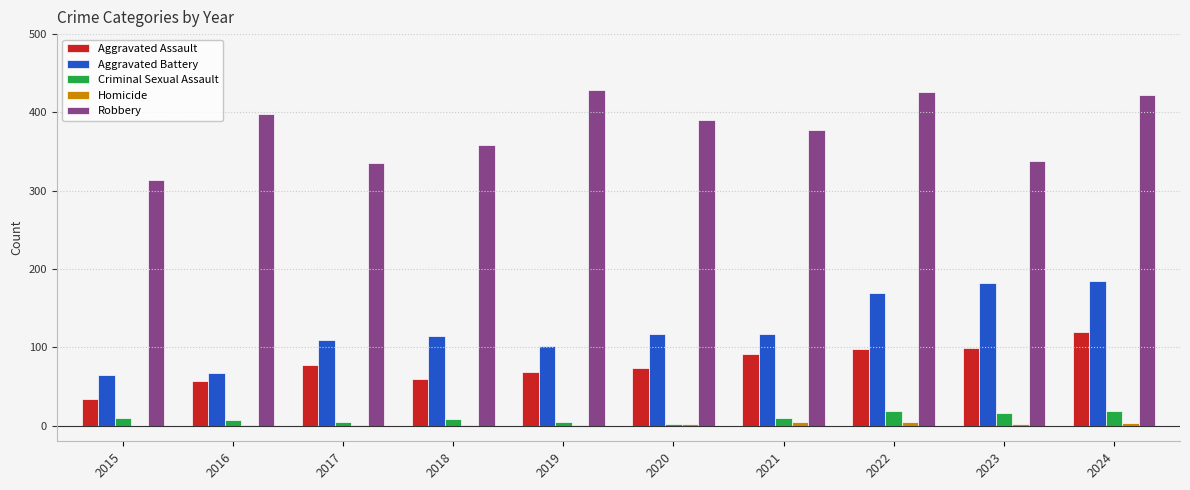

The Robbery series shows 603 at 2022. True or false?

False